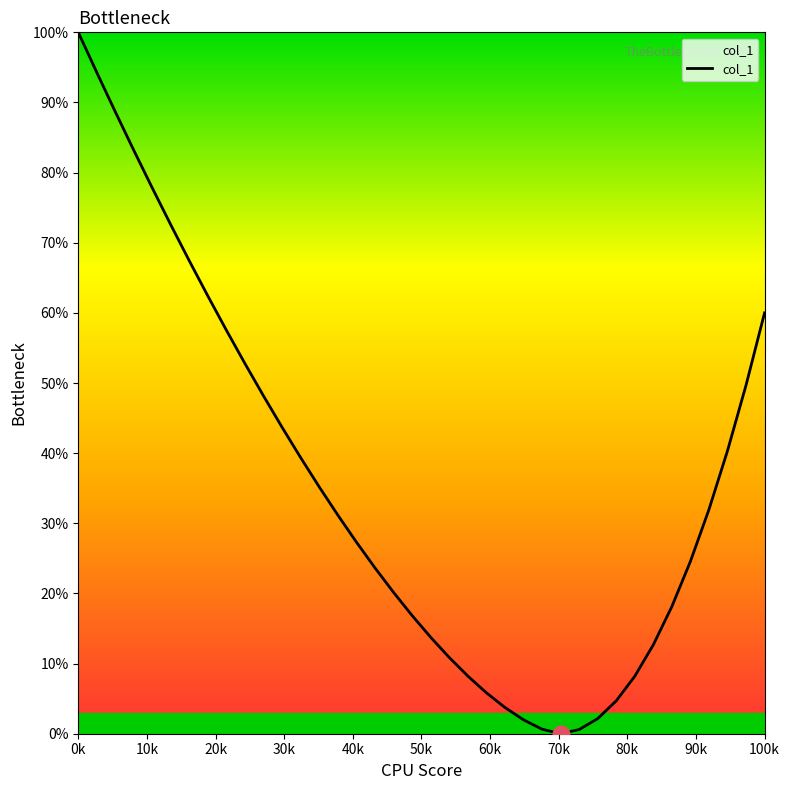

What is the difference between the maximum and minimum values?

100.0